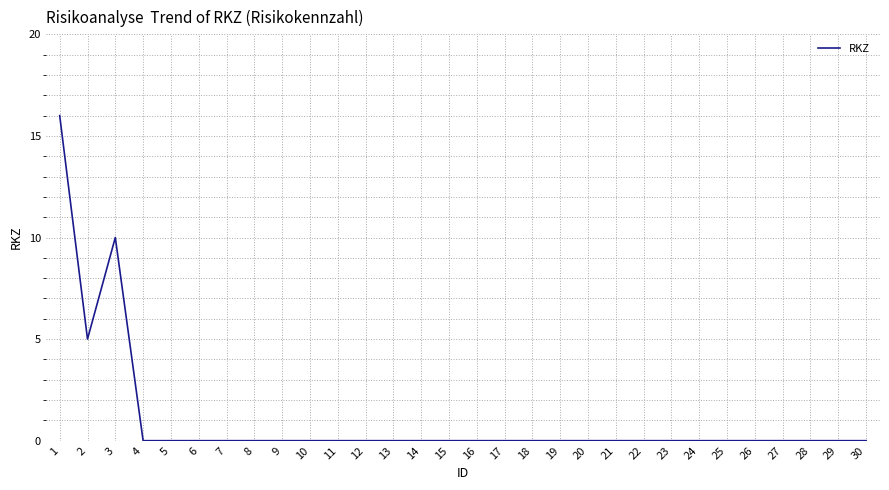

The chart shows a value of 0 at 30. True or false?

True